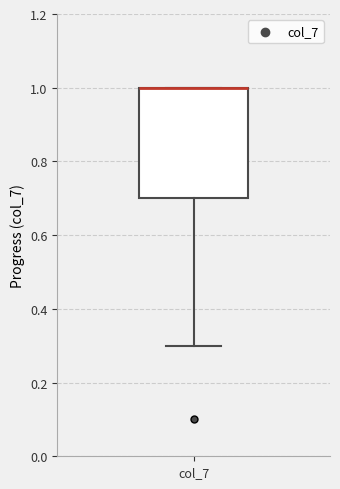

Where does the lower whisker of the box for col_7 end on the y-axis? The values are not printed on the chart, so give them approximately, as read against the axis.

0.3